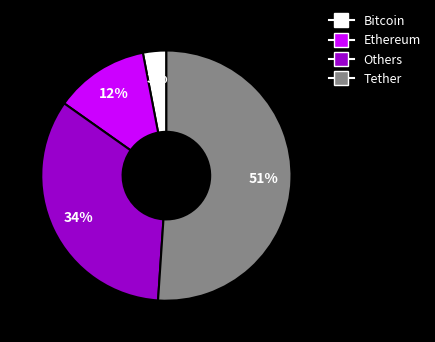

Does Others represent more than half of the total?

No